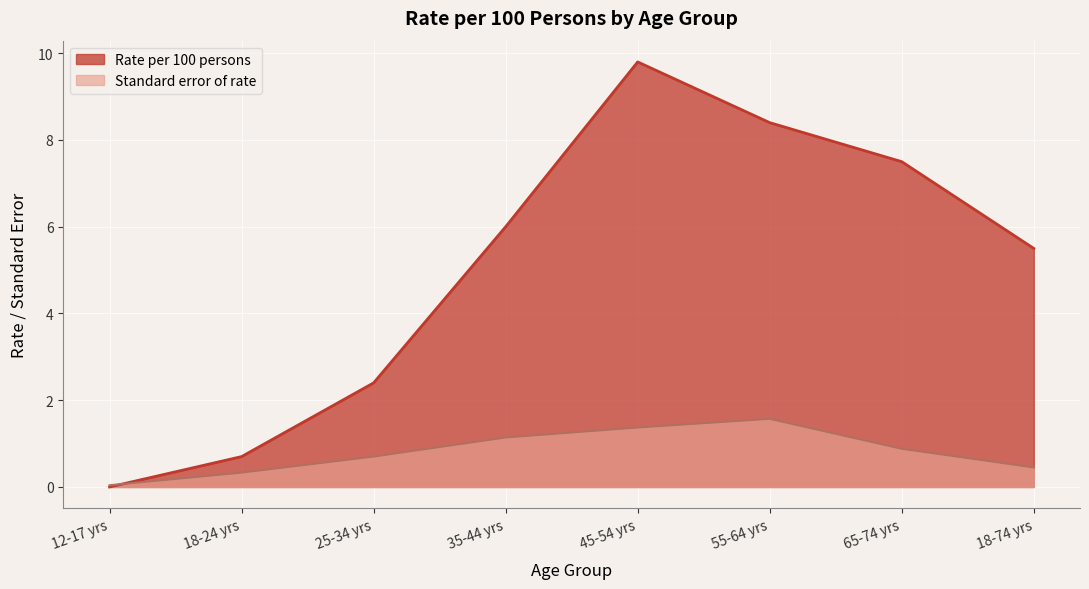

At which label does Rate per 100 persons reach its minimum?

12-17 yrs